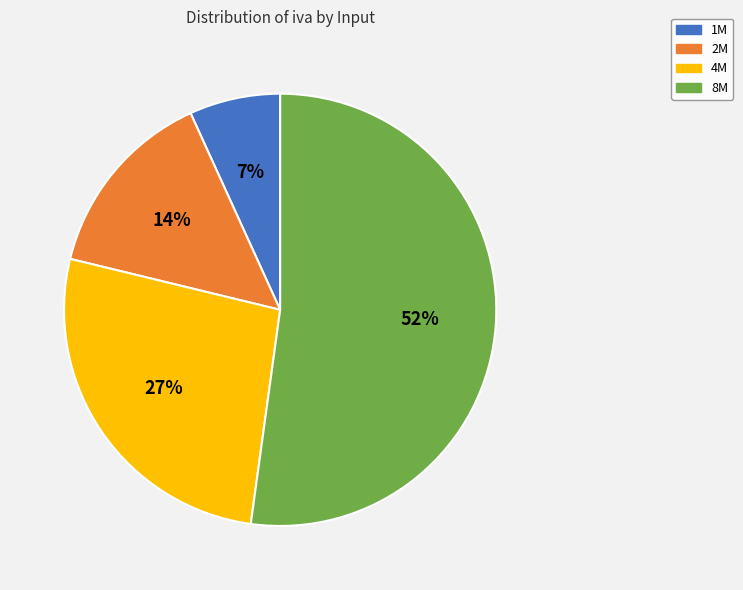

Count the number of slices in the pie.

4